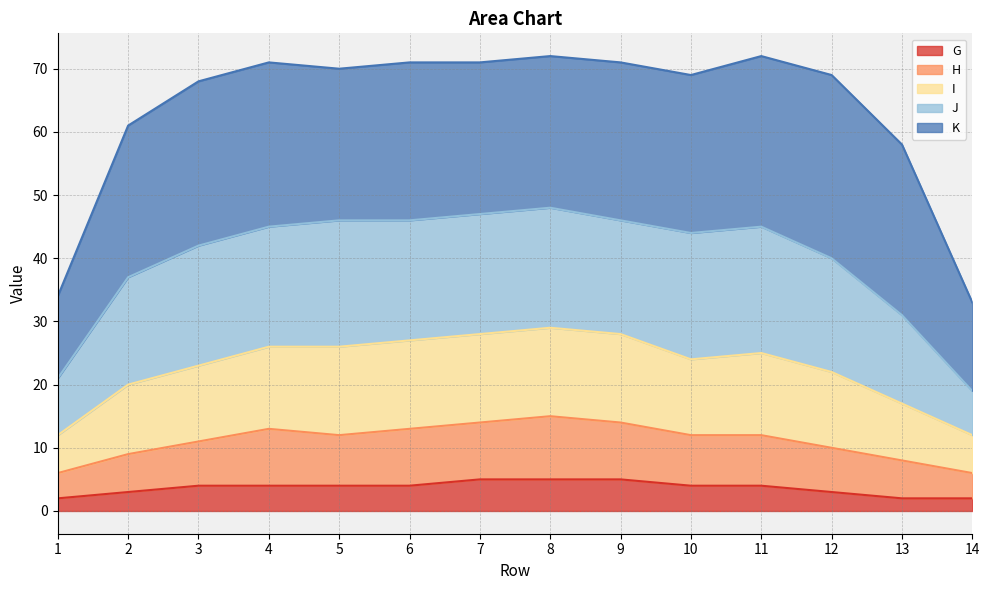

Does the chart display data point markers on the line(s)?

No